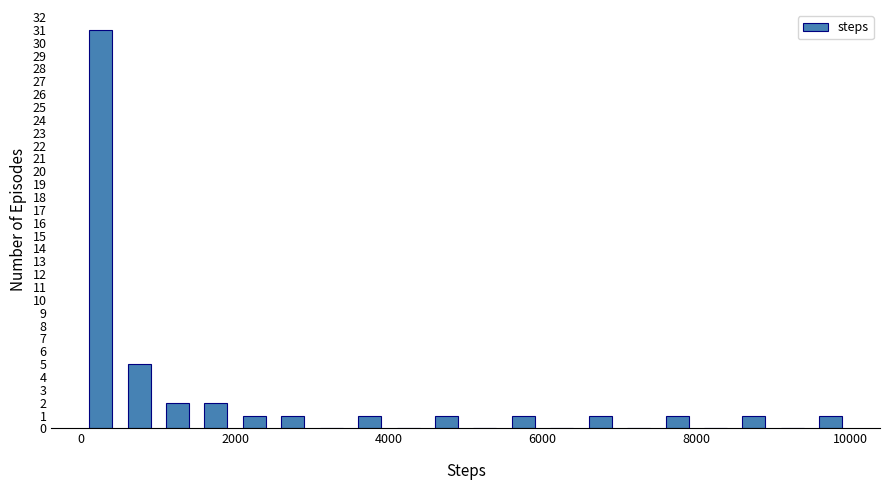

Read against the x-axis, roughly where is the centre of the tallest bar?

200